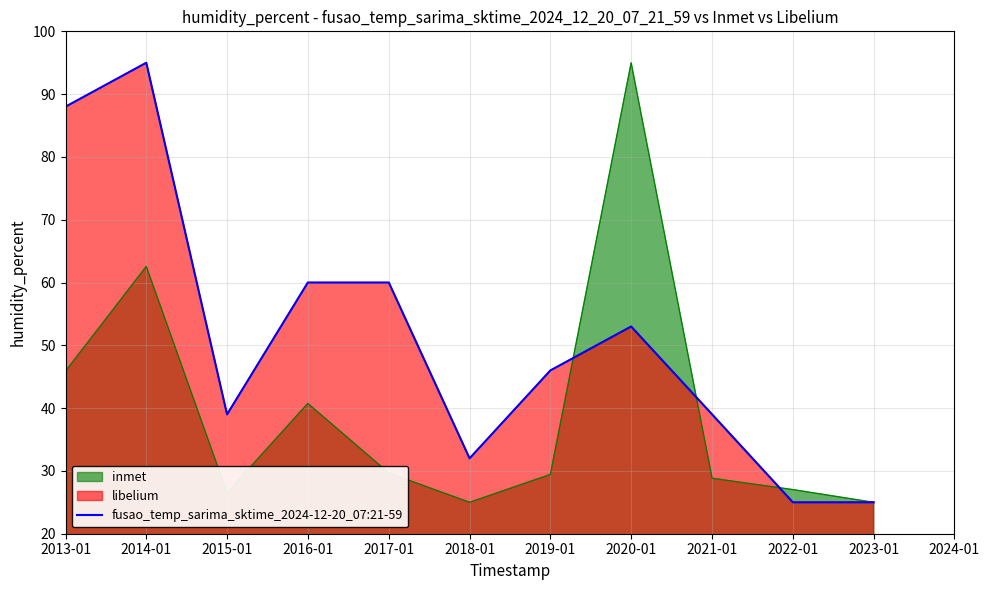

What is the difference between the maximum and minimum values?

70